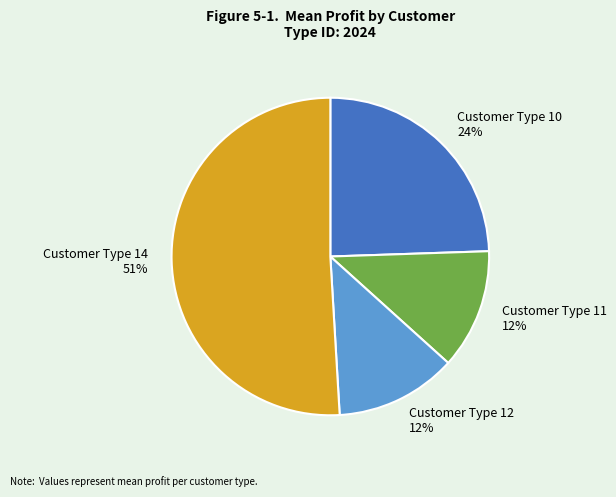

Which slice is the largest?

Customer Type 14